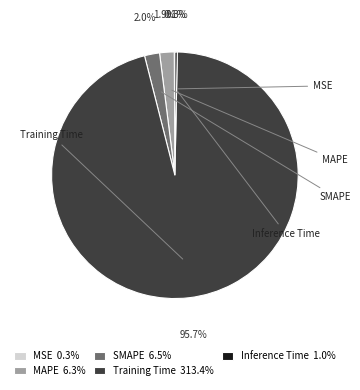

To the nearest percent, what is the difference between the Inference Time and MAPE slice percentages?

2%